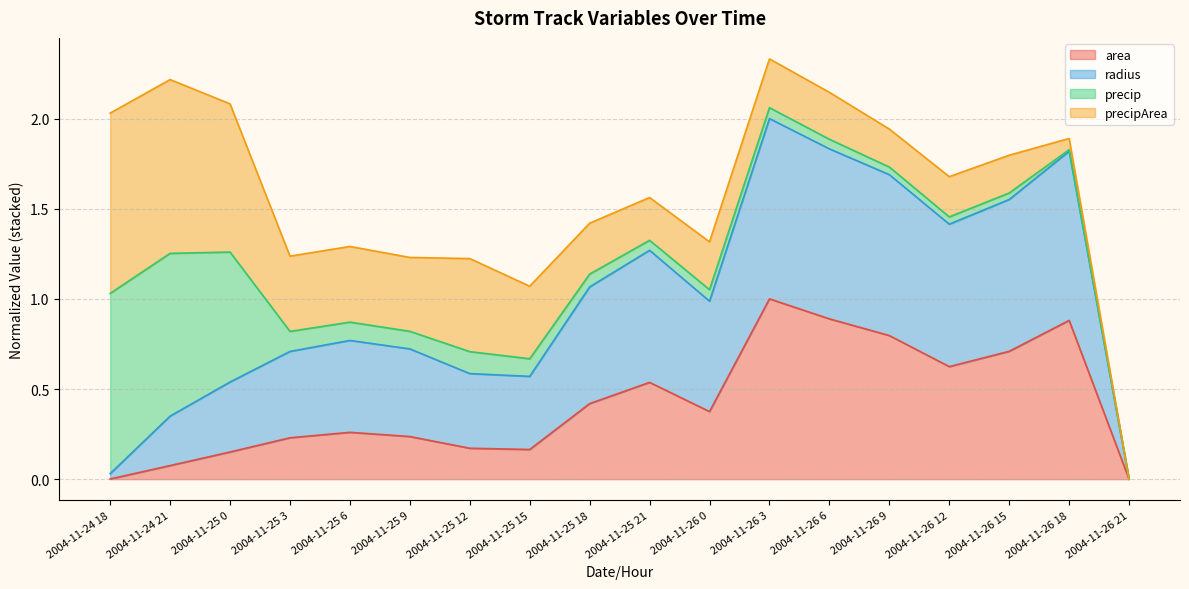

What is the total value across all series at 2004-11-26 0?

1.3